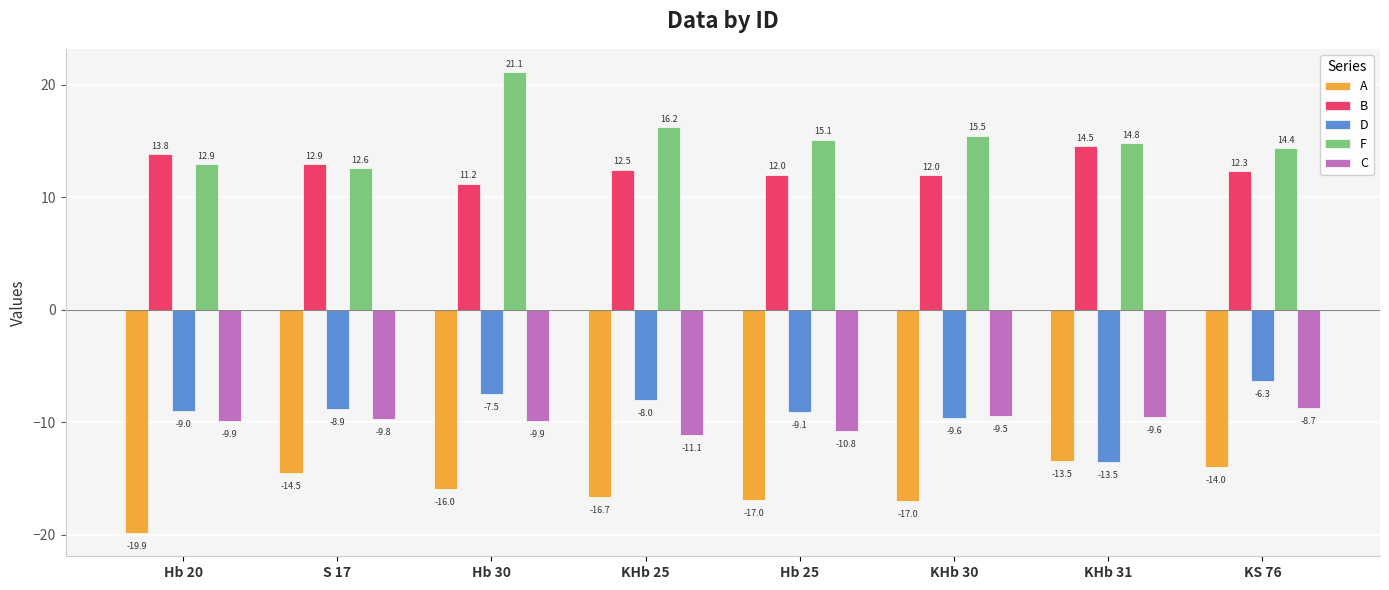

What is the label of the 7th bar from the right?

S 17